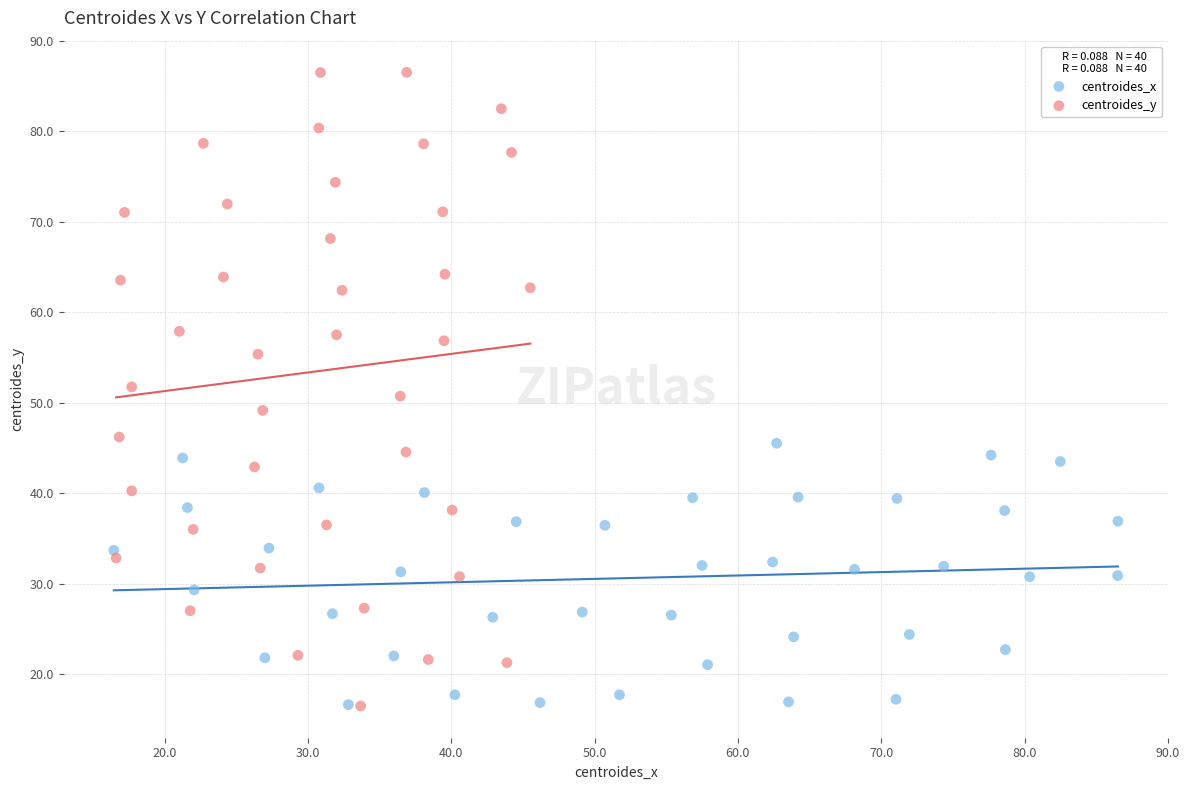

Which series contains the highest Y value?

centroides_y